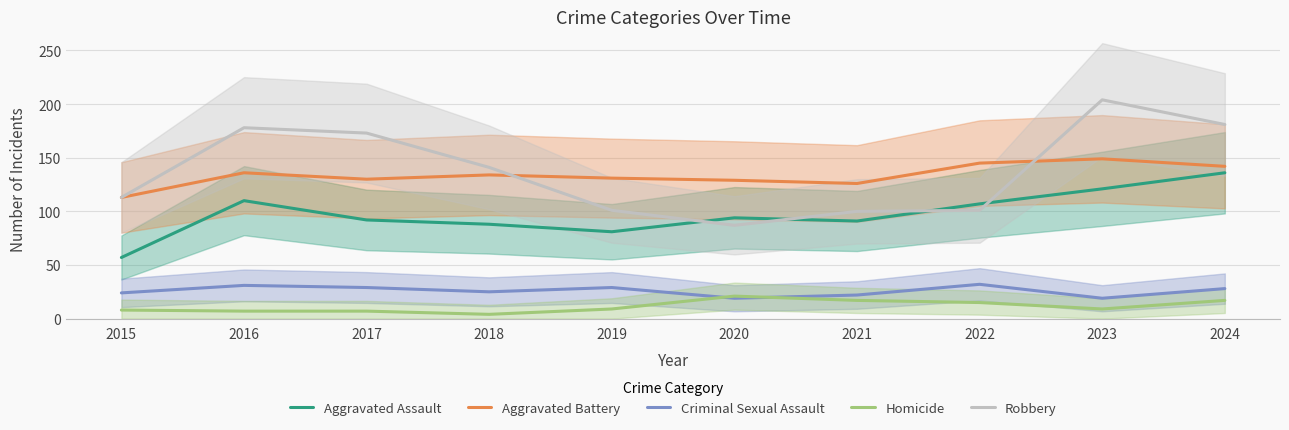

What is the greatest value displayed?

204